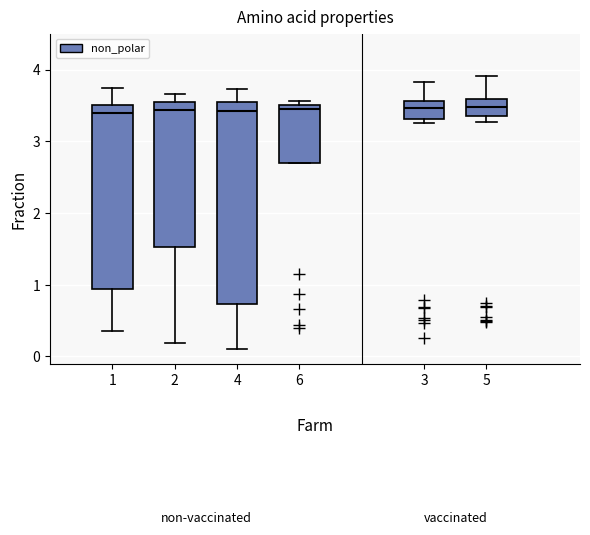

Reading left to right, transcribe this box plot: for each box, give where its median line is, the range the box spans, and where its two whiskers end, as read against the y-axis. The values are not printed on the chart, so give them approximately, as read against the axis.

1: median 3.4, box 0.9 to 3.5, whiskers 0.4 to 3.7
2: median 3.4, box 1.5 to 3.6, whiskers 0.2 to 3.7
4: median 3.4, box 0.7 to 3.5, whiskers 0.1 to 3.7
6: median 3.5 (just below the box's upper edge), box 2.7 to 3.5, whiskers 2.7 to 3.6
3: median 3.5, box 3.3 to 3.6, whiskers 3.3 (just below the box's lower edge) to 3.8
5: median 3.5, box 3.3 to 3.6, whiskers 3.3 (just below the box's lower edge) to 3.9